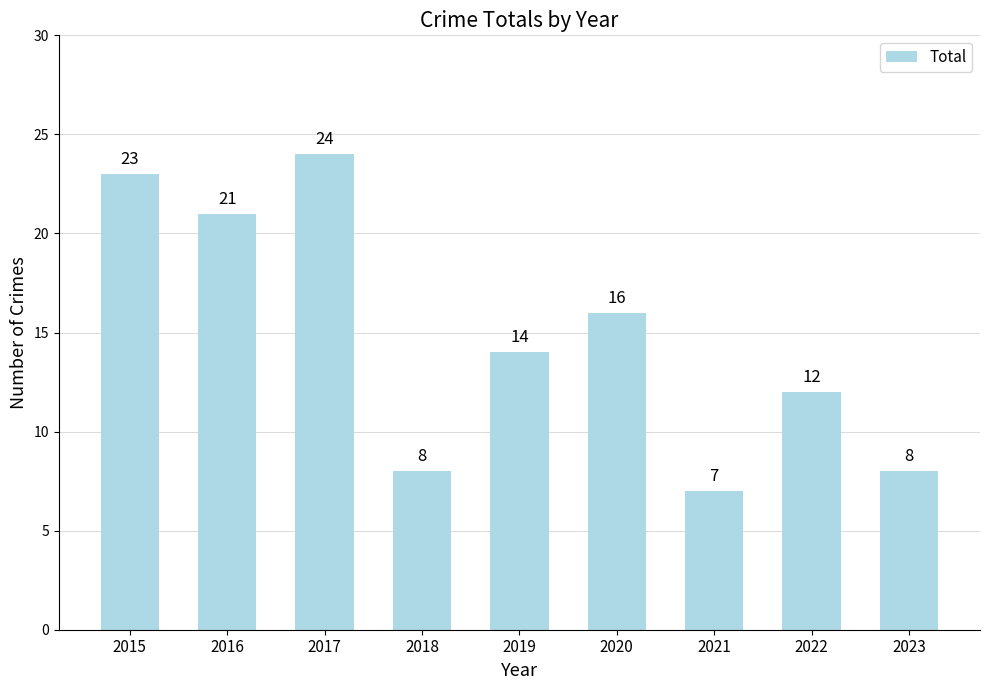

At which label does the data first exceed 14?

2015